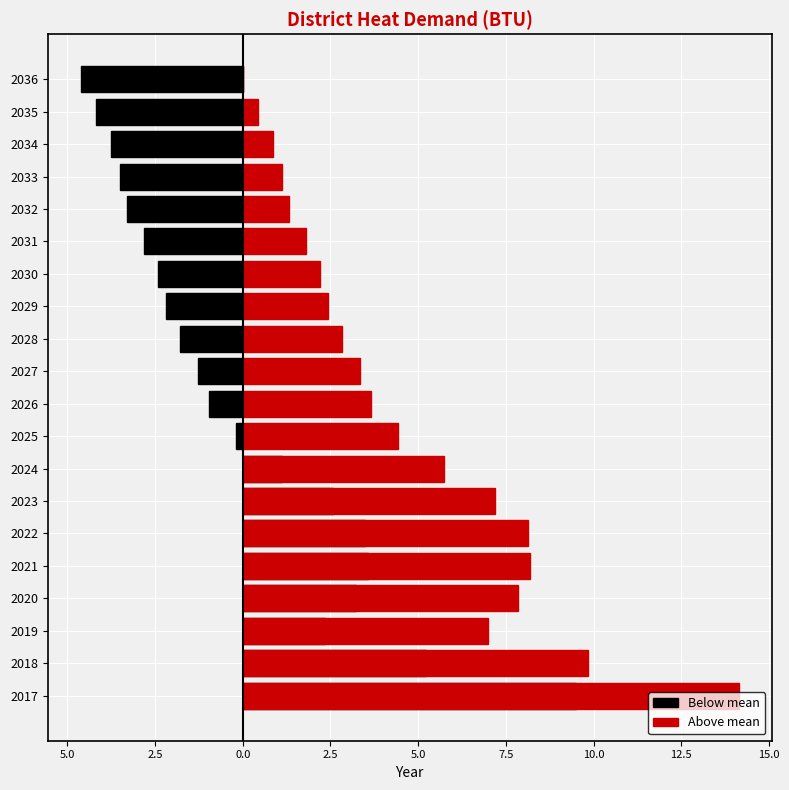

What is the difference between the maximum and minimum values in the Above mean series?

14.1